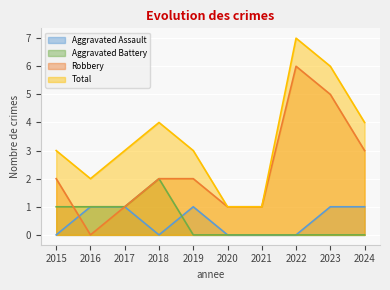

True or false: Aggravated Assault has more than 1 points higher than both neighbors.

False